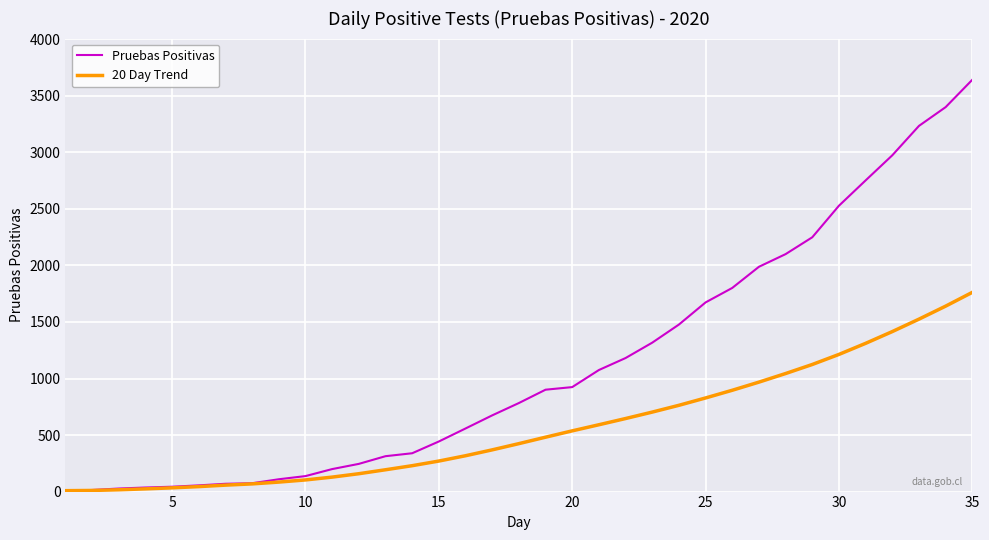

Rank the series by their maximum value, from lowest to highest.

20 Day Trend, Pruebas Positivas